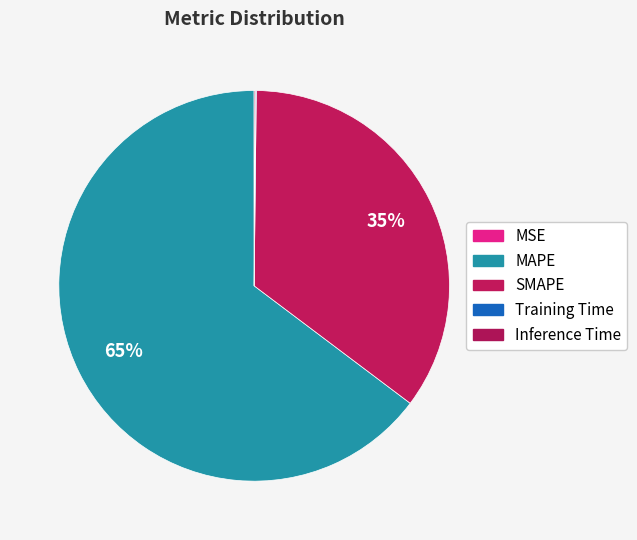

Which category has the biggest portion of the pie?

MAPE